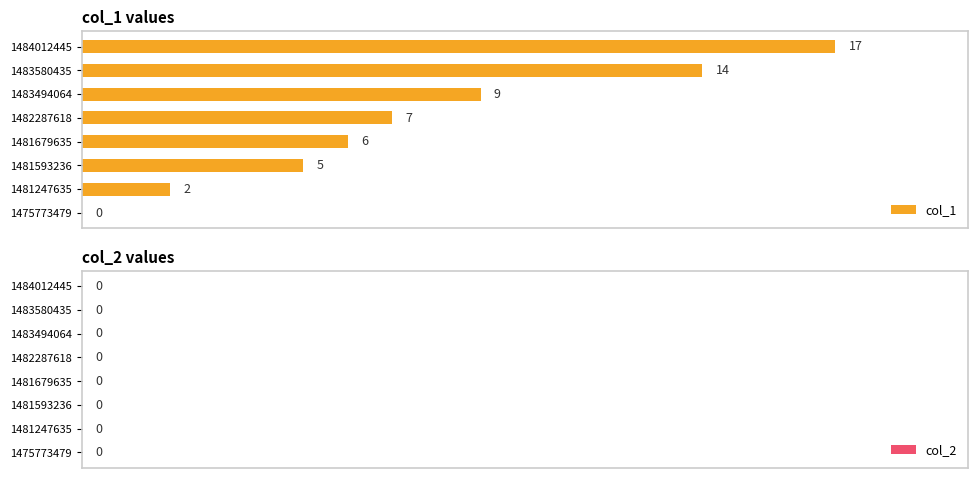

What is the ratio of the value at 1482287618 to the value at 1481593236?

1.4